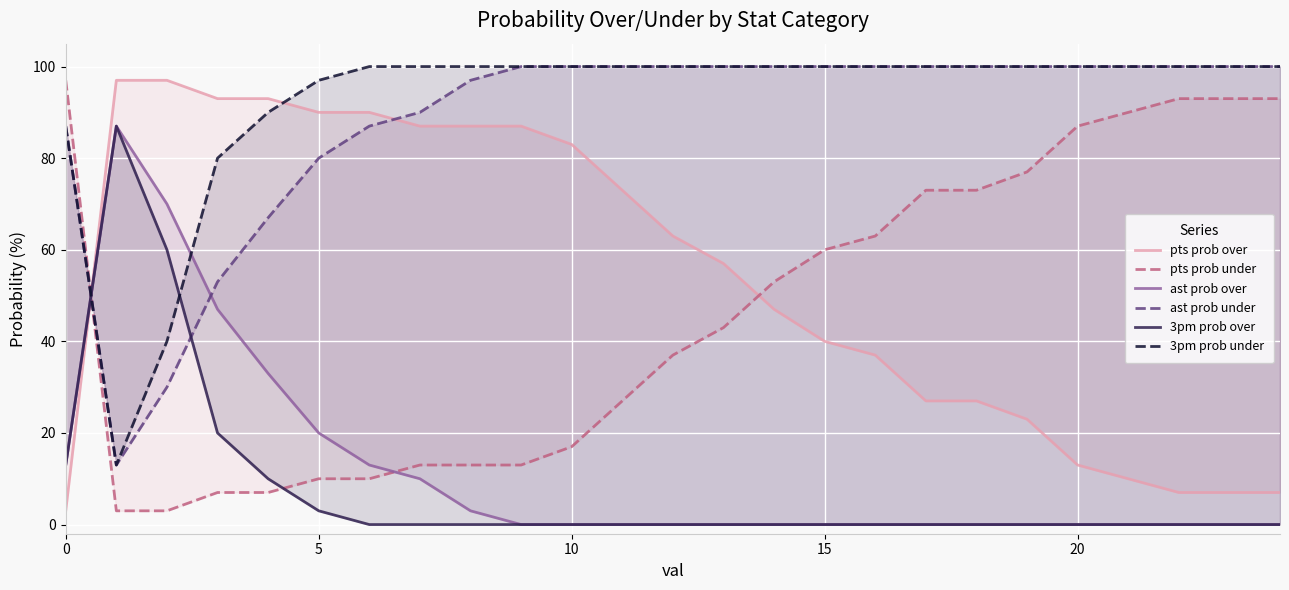

Which series has the largest range (max minus min)?

pts prob over